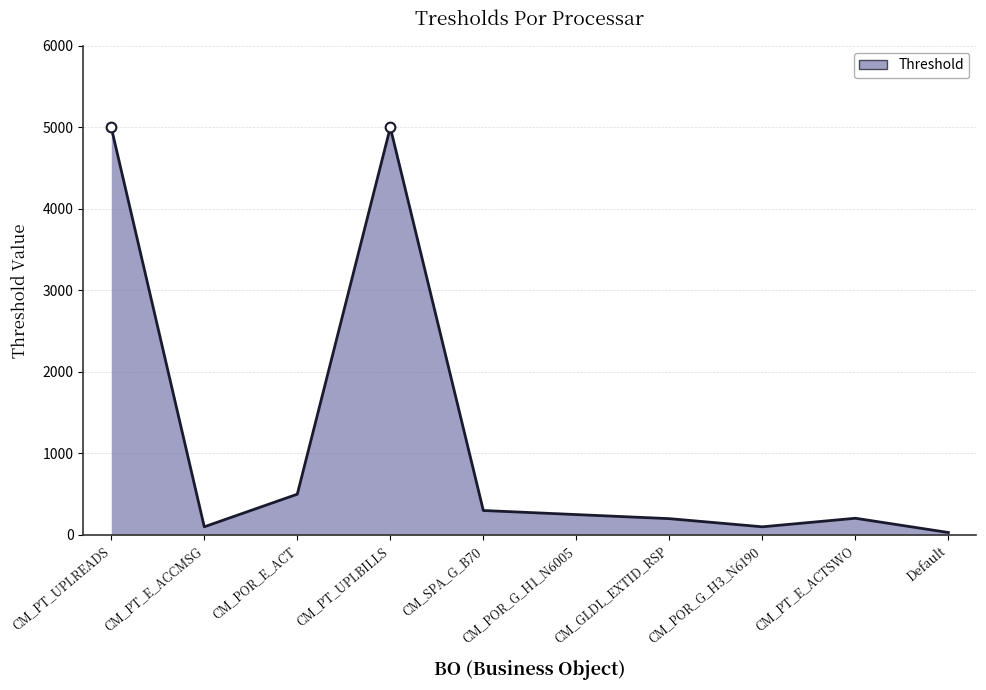

Between Default and CM_PT_E_ACTSWO, which is larger?

CM_PT_E_ACTSWO